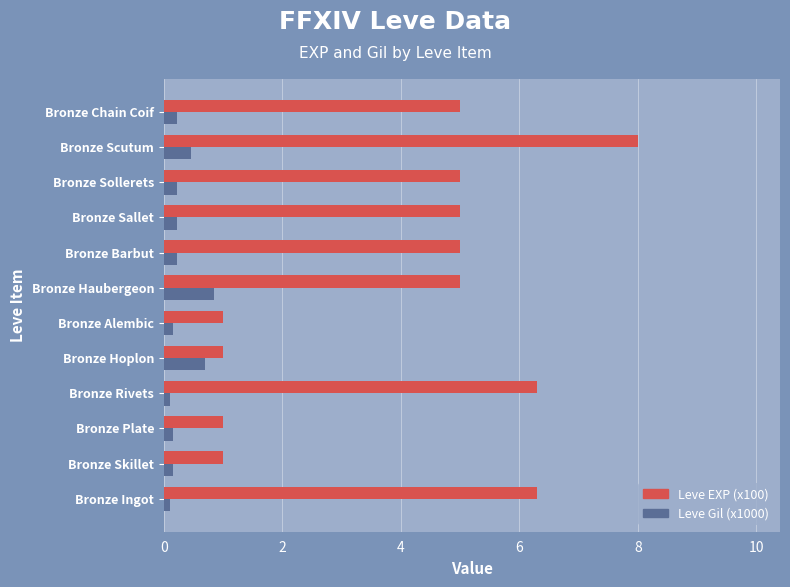

Count the Leve Gil (x1000) values in the range 0 to 1.

12